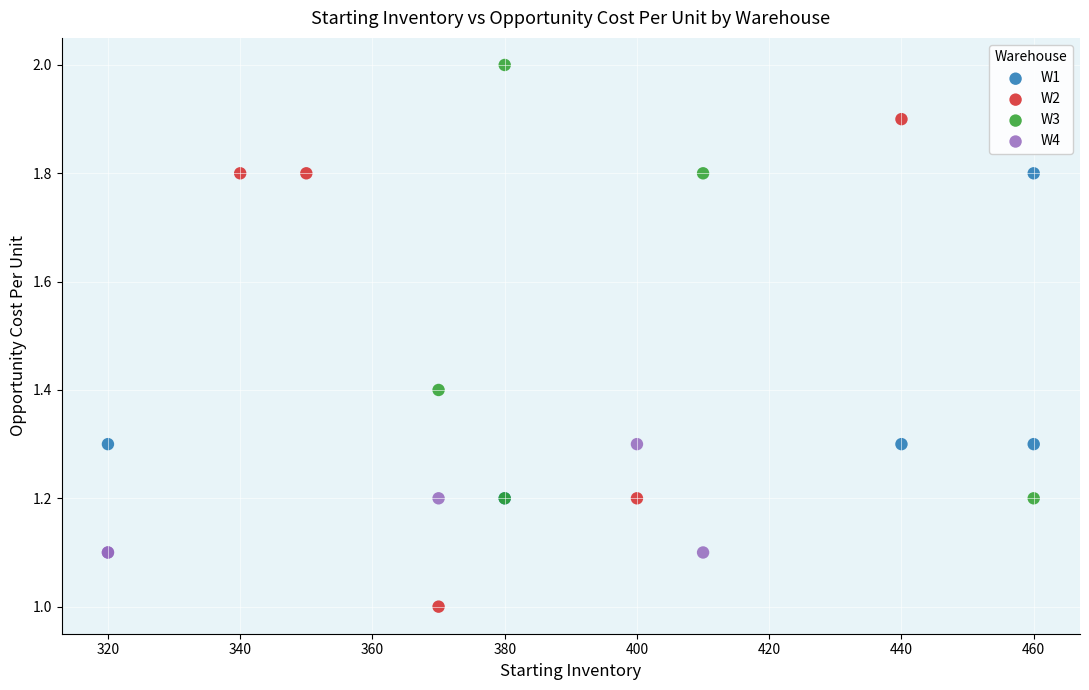

Which series contains the lowest Y value?

W2